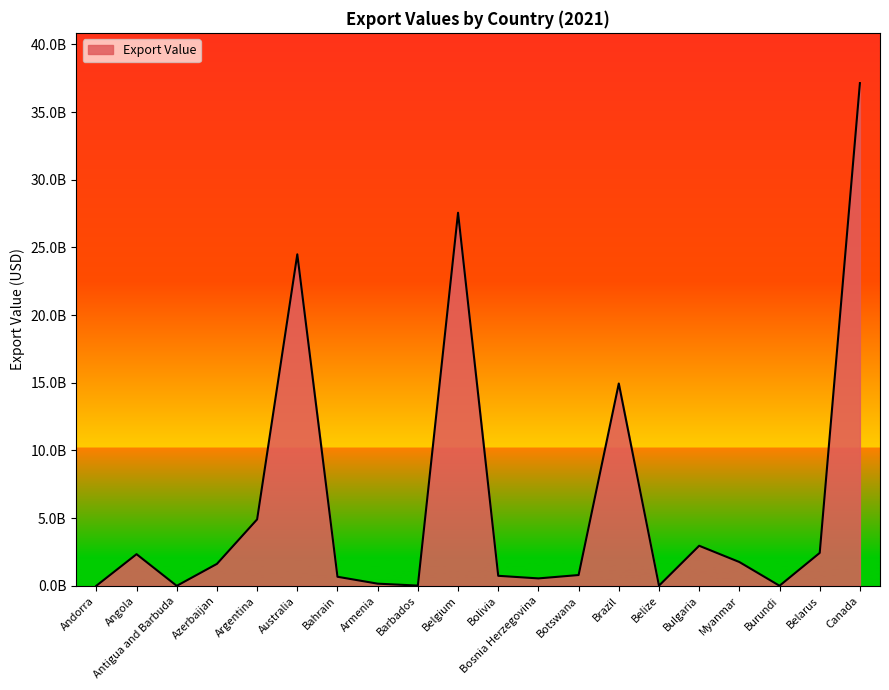

List the labels in order of value, largest first.

Canada, Belgium, Australia, Brazil, Argentina, Bulgaria, Belarus, Angola, Myanmar, Azerbaijan, Botswana, Bolivia, Bahrain, Bosnia Herzegovina, Armenia, Barbados, Belize, Andorra, Burundi, Antigua and Barbuda